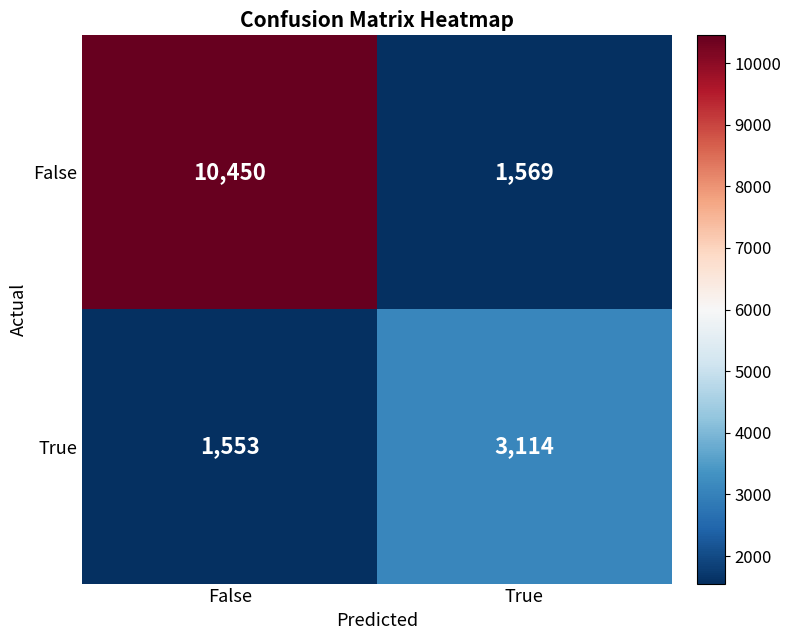

At which label does False reach its minimum?

True